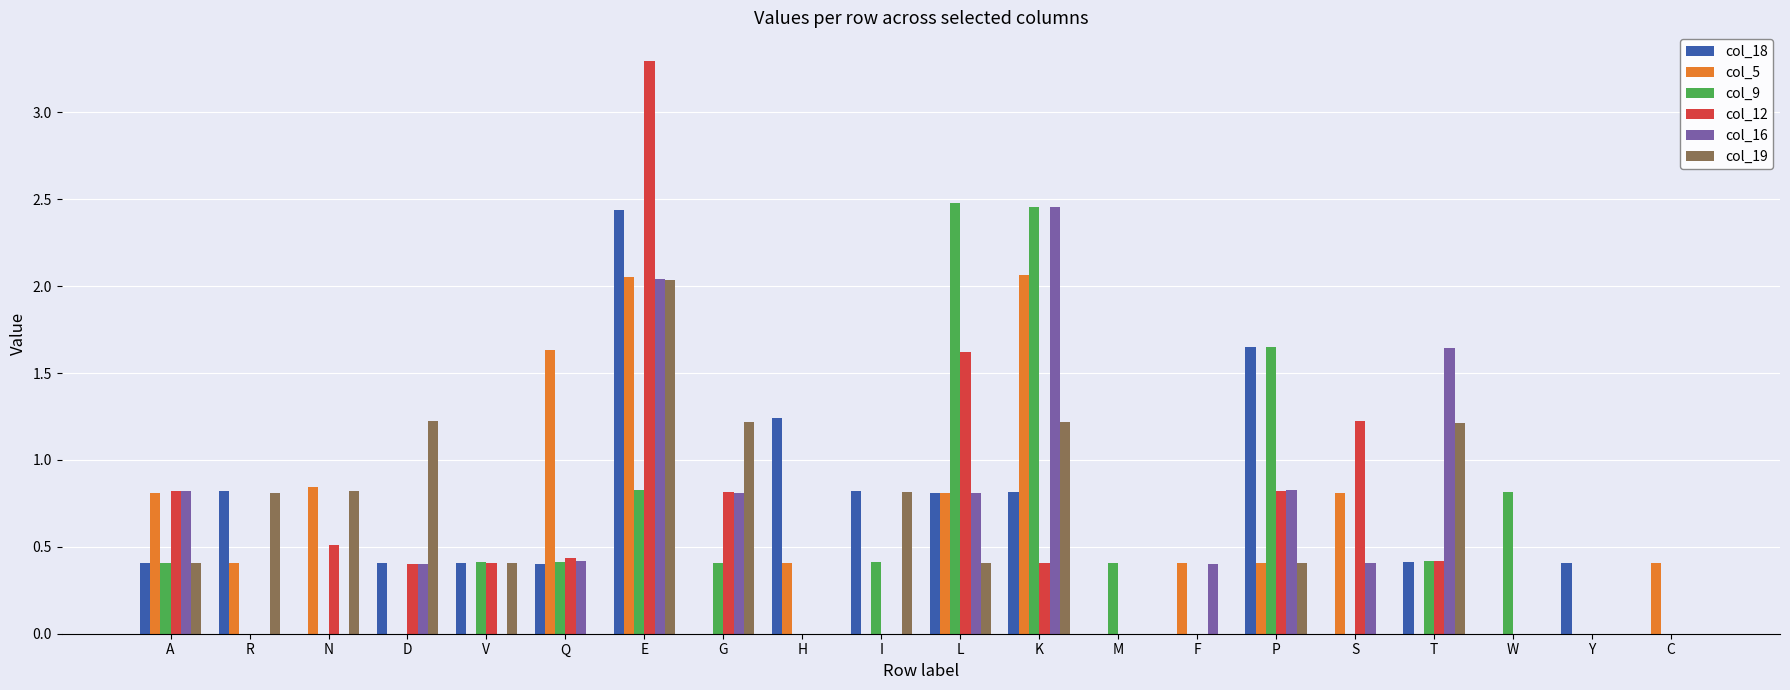

The col_12 series shows -1.9 at H. True or false?

False